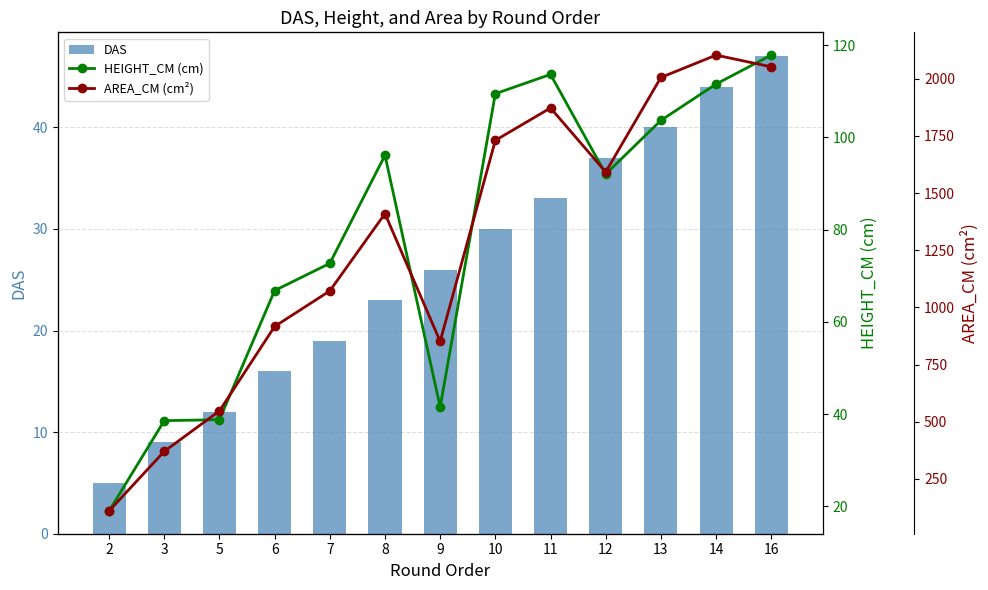

What is the minimum value for DAS?

5